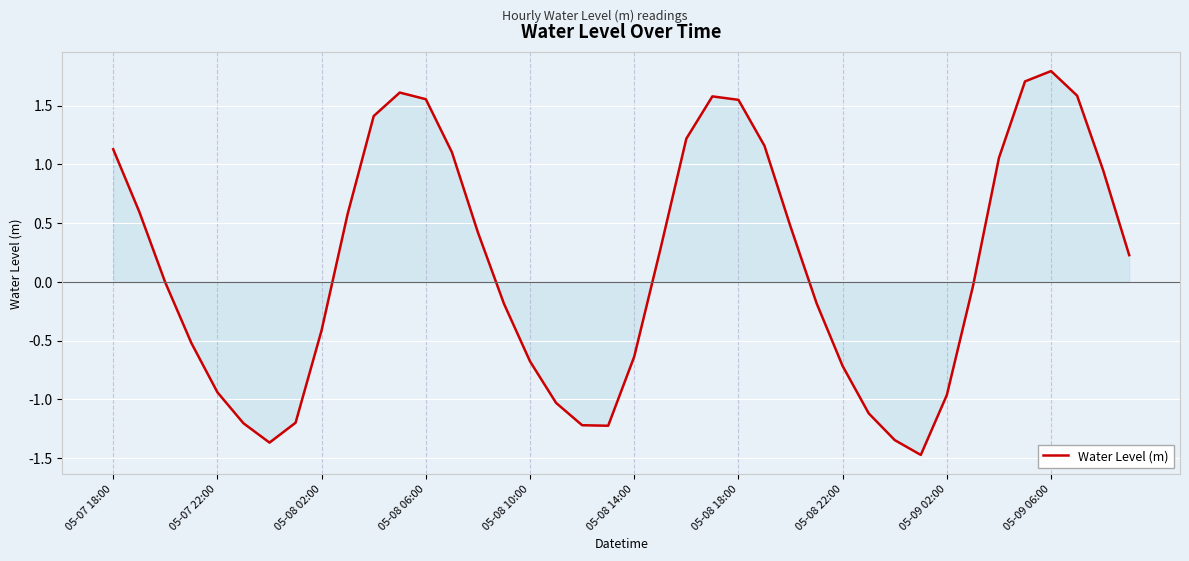

What is the greatest value displayed?

1.8